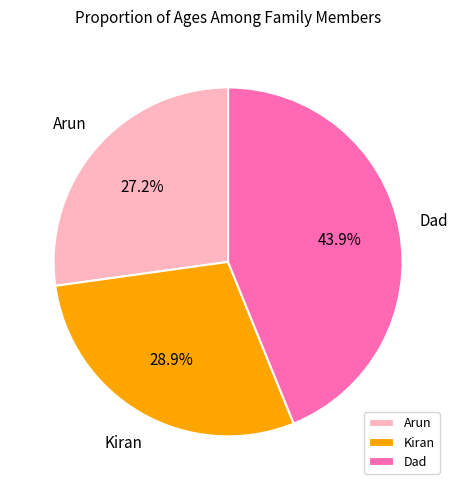

How many slices are in this pie chart?

3